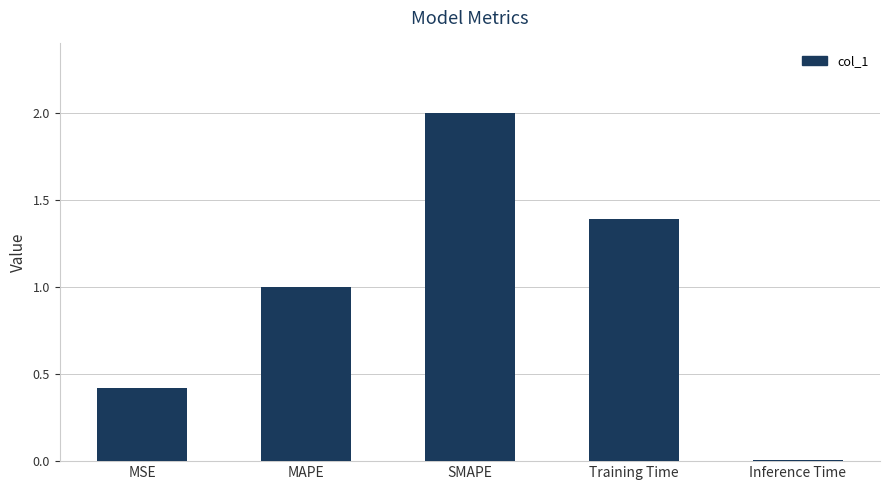

True or false: the data shows 1.0 at MAPE.

True